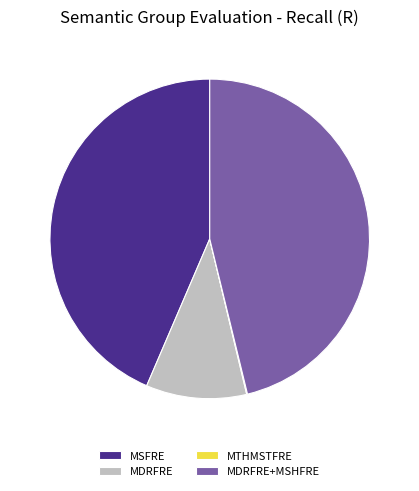

Is there a majority slice in this chart?

No